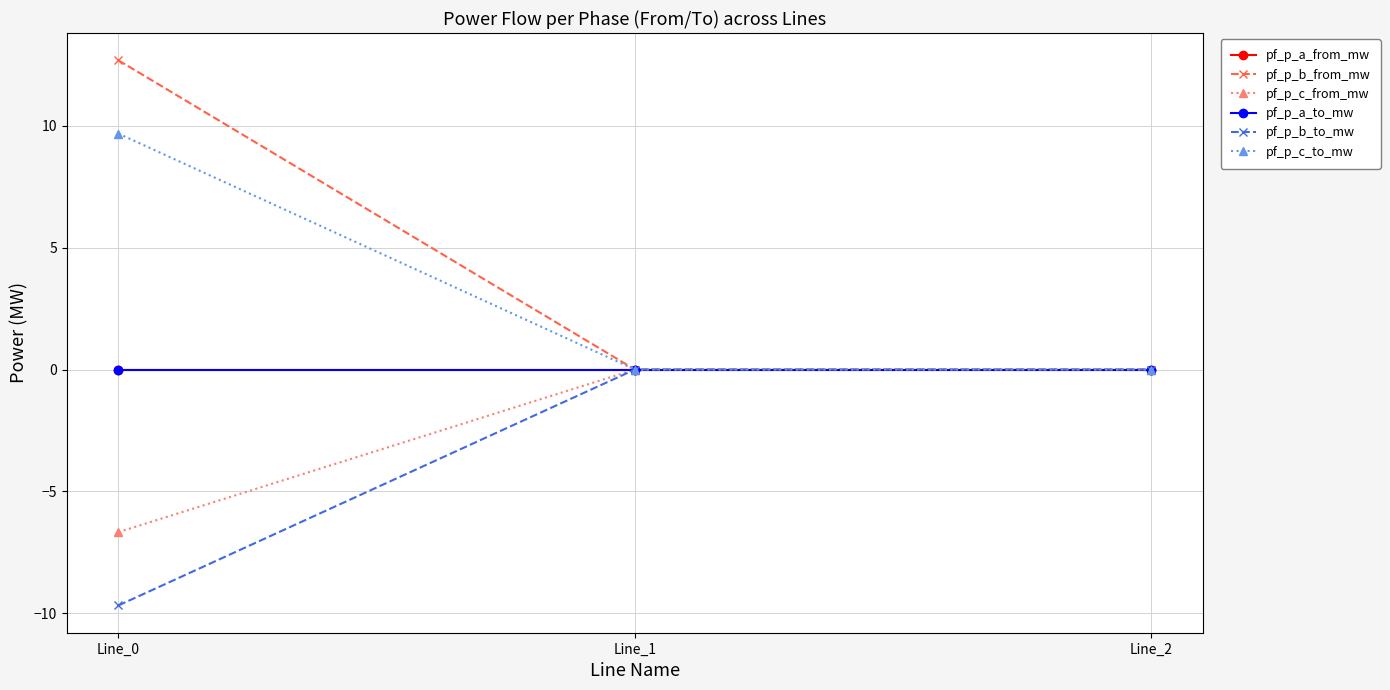

True or false: pf_p_c_to_mw has a value of 9.7 at Line_0.

True